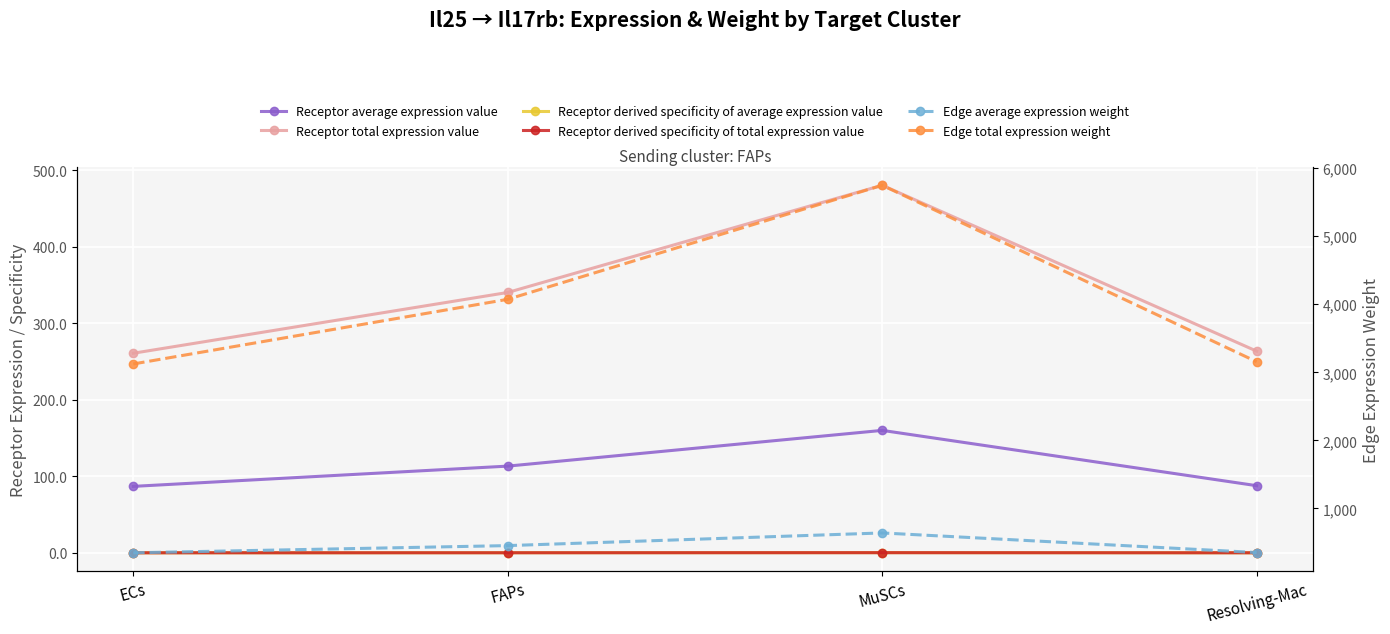

Is it true that Receptor derived specificity of average expression value equals 0.1 at ECs?

False